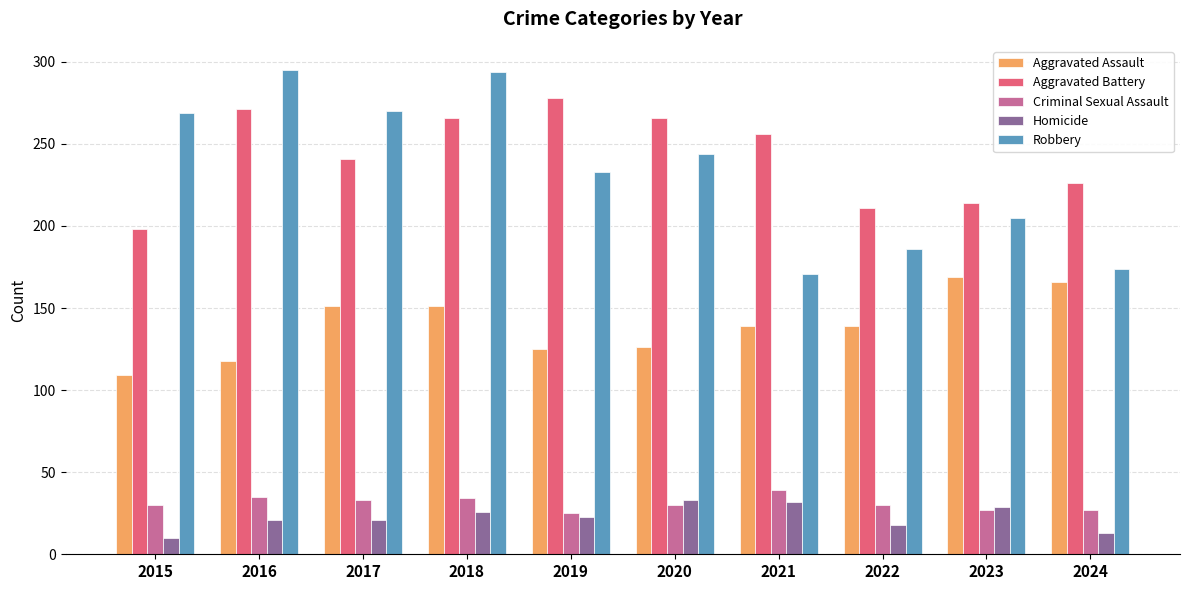

What is the spread (max minus min) of values at 2020?

236